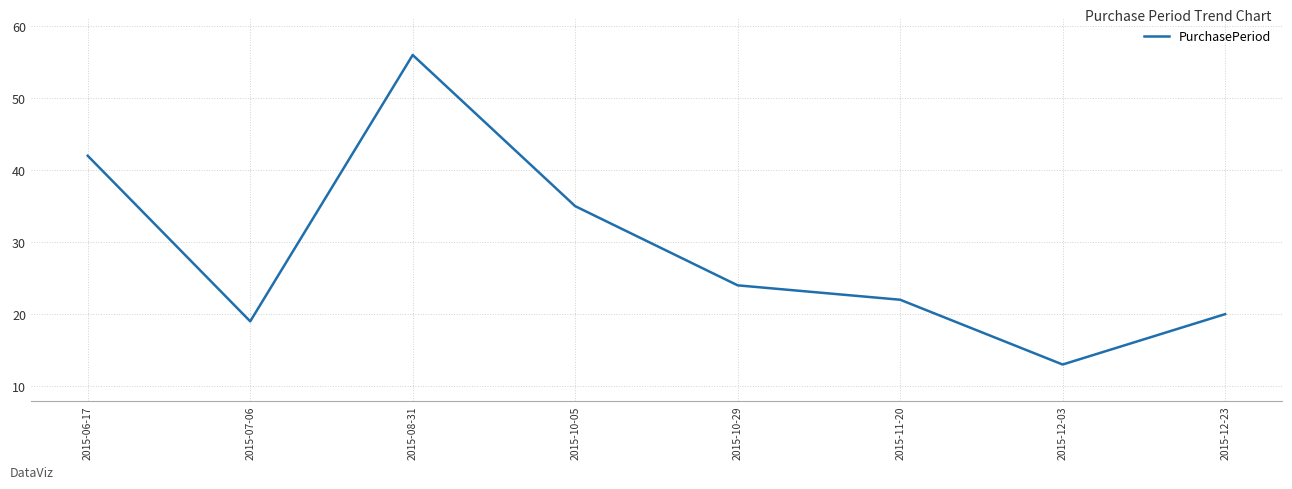

What is the sum of all values?

231